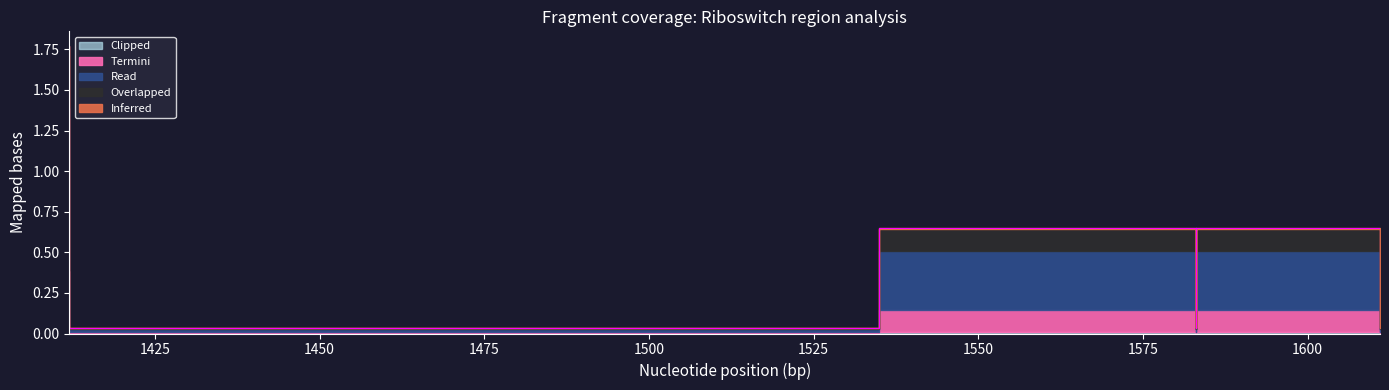

At which category does the chart reach its peak across all series?

1412